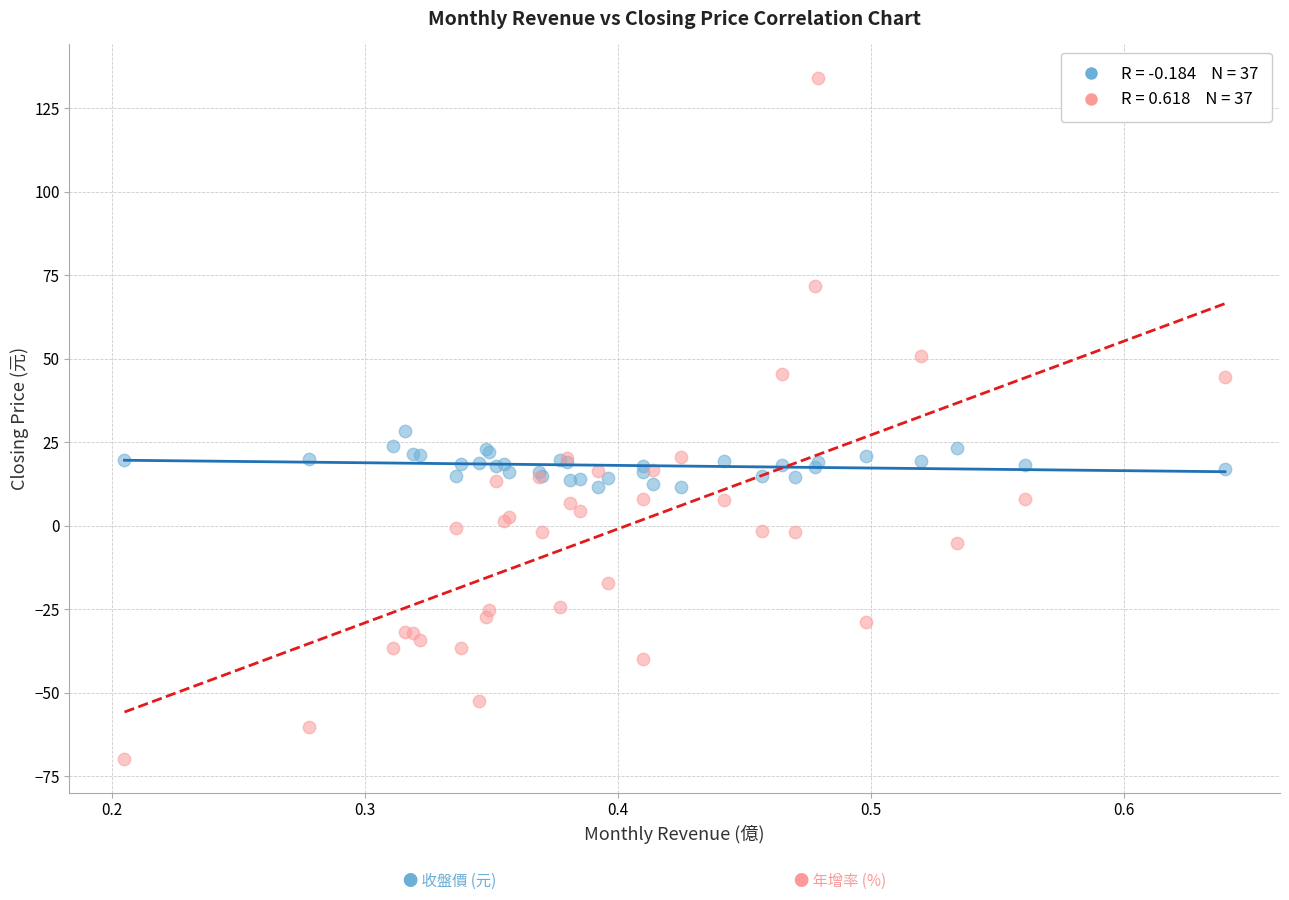

Across all series, what Y value is closest to 32?

28.4